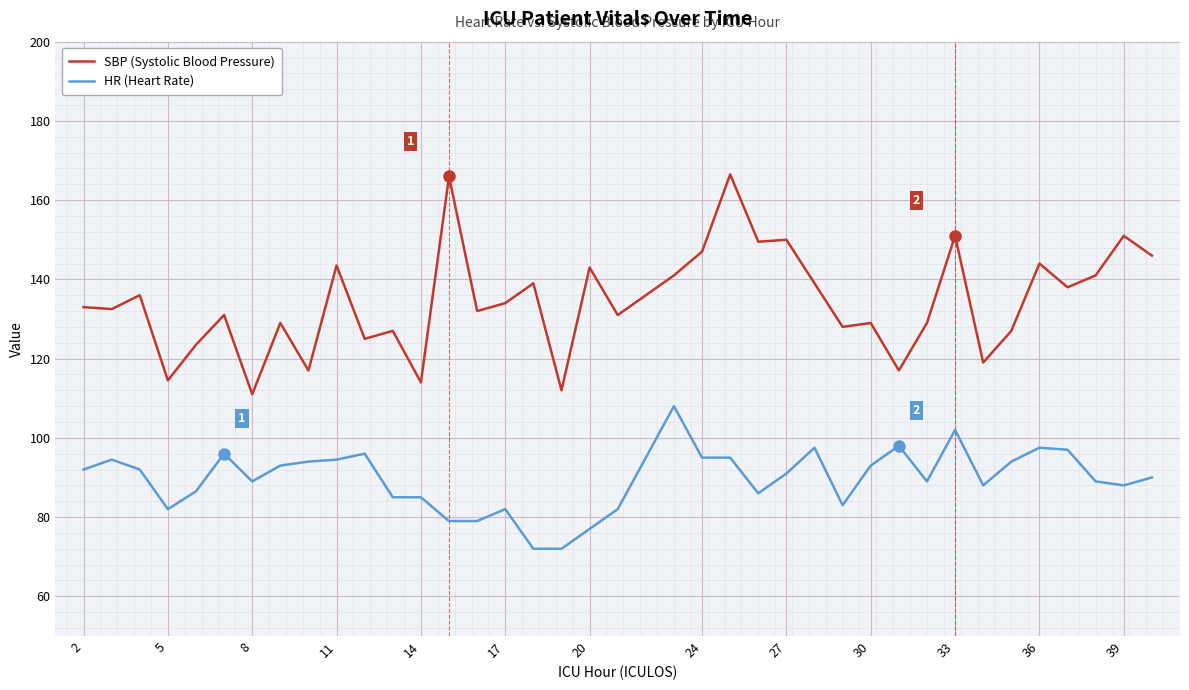

How many values in the HR (Heart Rate) series are below 91?

19